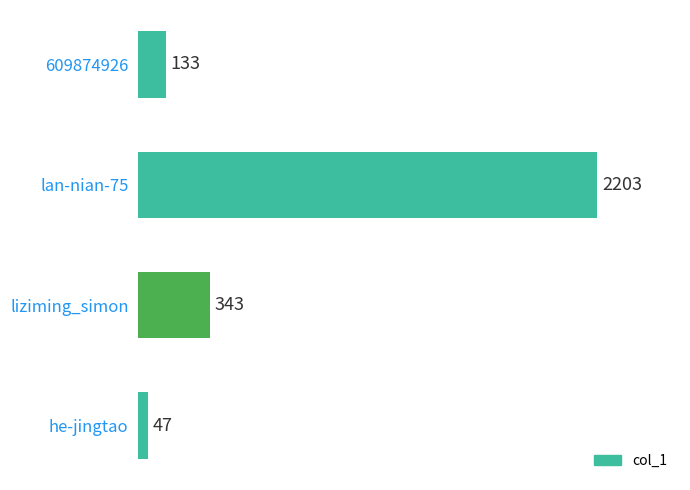

Reading top to bottom, extract all data points from this chart.

133	2203	343	47